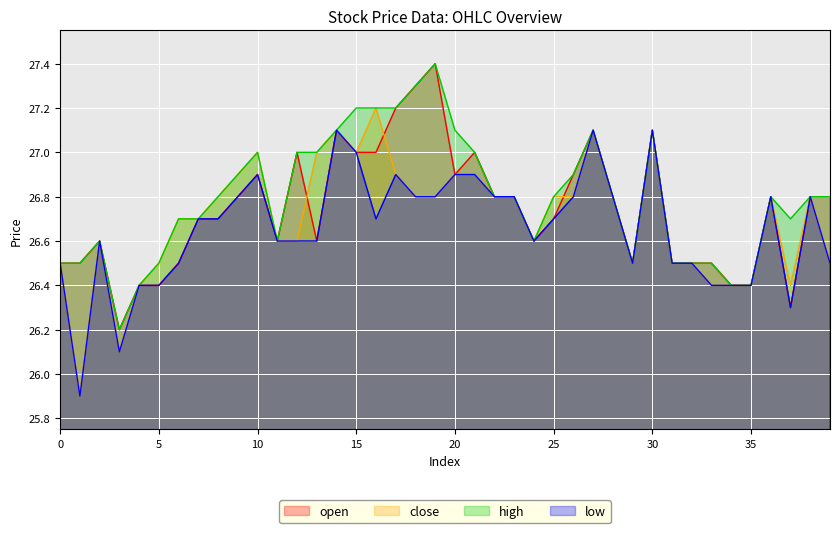

Reading right to left, list all the values displayed in this chart.

open: 39=26.8	38=26.8	37=26.3	36=26.8	35=26.4	34=26.4	33=26.5	32=26.5	31=26.5	30=27.1	29=26.5	28=26.8	27=27.1	26=26.9	25=26.7	24=26.6	23=26.8	22=26.8	21=27.0	20=26.9	19=27.4	18=27.3	17=27.2	16=27.0	15=27.0	14=27.1	13=26.6	12=27.0	11=26.6	10=26.9	9=26.8	8=26.7	7=26.7	6=26.5	5=26.4	4=26.4	3=26.2	2=26.6	1=26.5	0=26.5
close: 39=26.5	38=26.8	37=26.4	36=26.8	35=26.4	34=26.4	33=26.4	32=26.5	31=26.5	30=27.1	29=26.5	28=26.8	27=27.1	26=26.8	25=26.8	24=26.6	23=26.8	22=26.8	21=26.9	20=26.9	19=26.8	18=26.8	17=26.9	16=27.2	15=27.0	14=27.1	13=27.0	12=26.6	11=26.6	10=27.0	9=26.9	8=26.8	7=26.7	6=26.7	5=26.5	4=26.4	3=26.1	2=26.6	1=25.9	0=26.5
high: 39=26.8	38=26.8	37=26.7	36=26.8	35=26.4	34=26.4	33=26.5	32=26.5	31=26.5	30=27.1	29=26.5	28=26.8	27=27.1	26=26.9	25=26.8	24=26.6	23=26.8	22=26.8	21=27.0	20=27.1	19=27.4	18=27.3	17=27.2	16=27.2	15=27.2	14=27.1	13=27.0	12=27.0	11=26.6	10=27.0	9=26.9	8=26.8	7=26.7	6=26.7	5=26.5	4=26.4	3=26.2	2=26.6	1=26.5	0=26.5
low: 39=26.5	38=26.8	37=26.3	36=26.8	35=26.4	34=26.4	33=26.4	32=26.5	31=26.5	30=27.1	29=26.5	28=26.8	27=27.1	26=26.8	25=26.7	24=26.6	23=26.8	22=26.8	21=26.9	20=26.9	19=26.8	18=26.8	17=26.9	16=26.7	15=27.0	14=27.1	13=26.6	12=26.6	11=26.6	10=26.9	9=26.8	8=26.7	7=26.7	6=26.5	5=26.4	4=26.4	3=26.1	2=26.6	1=25.9	0=26.5